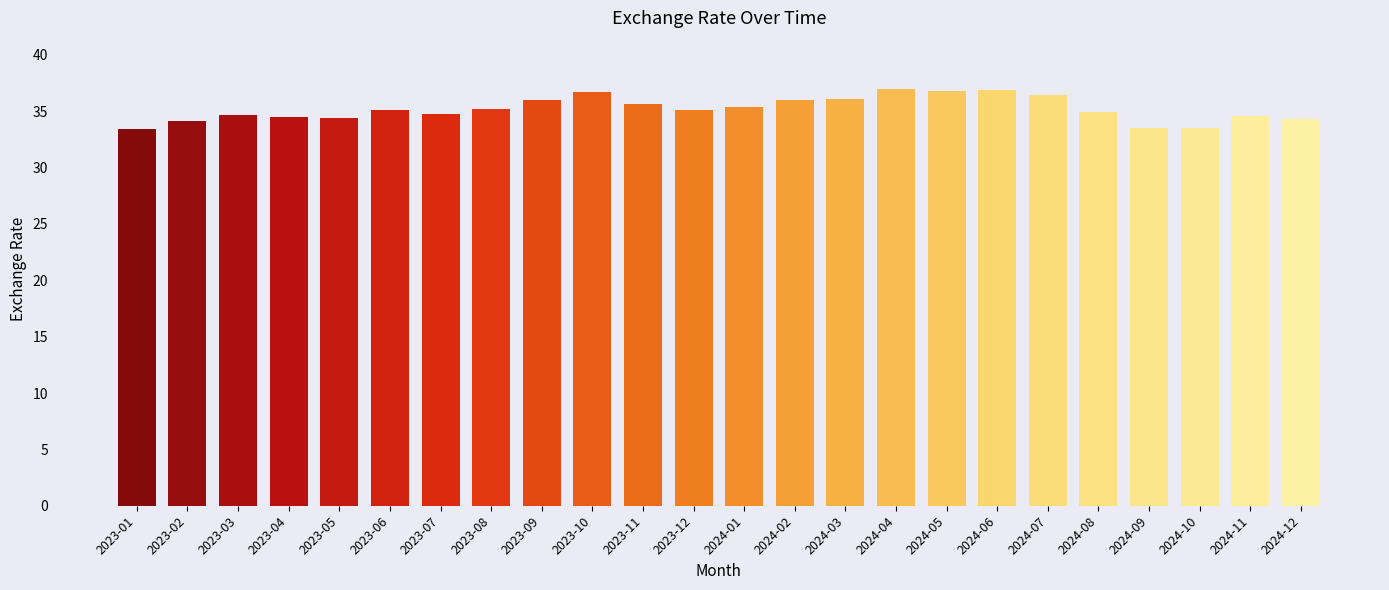

What is the difference between the values at 2023-12 and 2023-07?

0.3